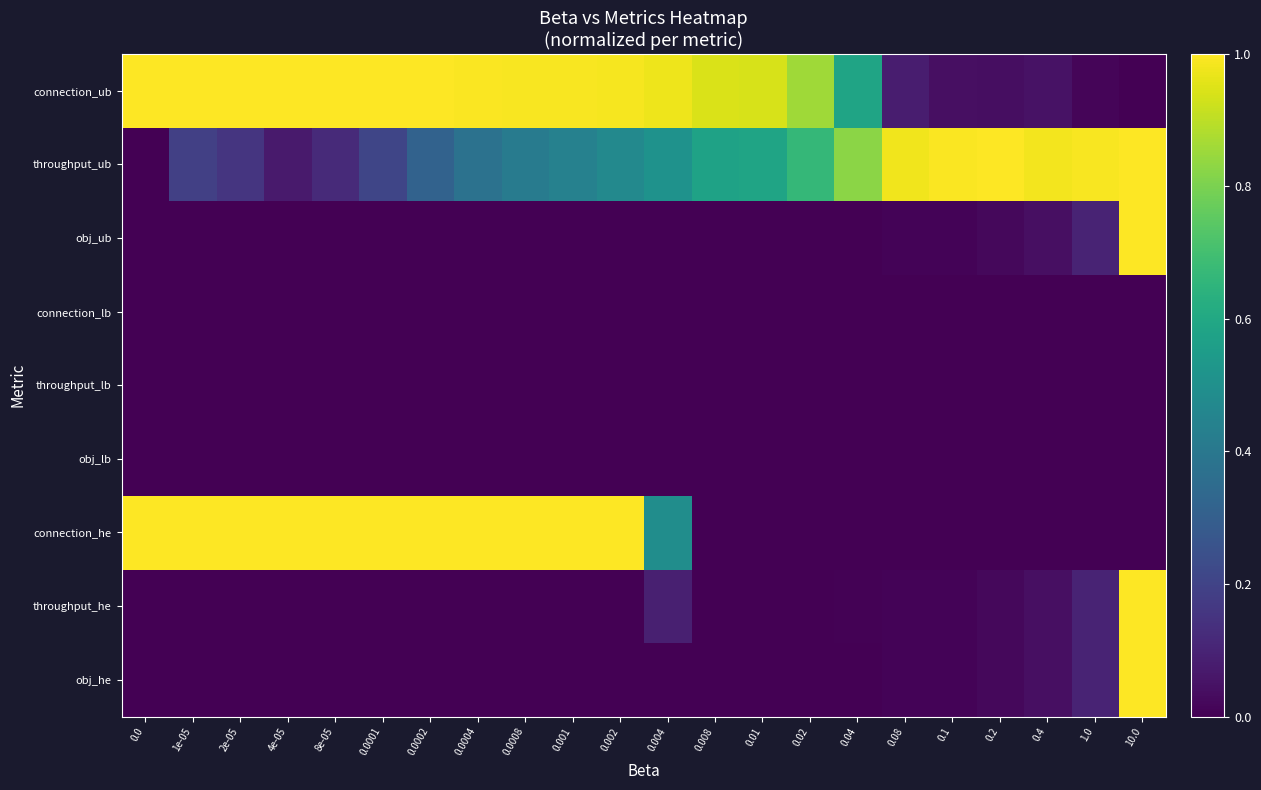

What is the spread (max minus min) of values at 0.0004?

1.0